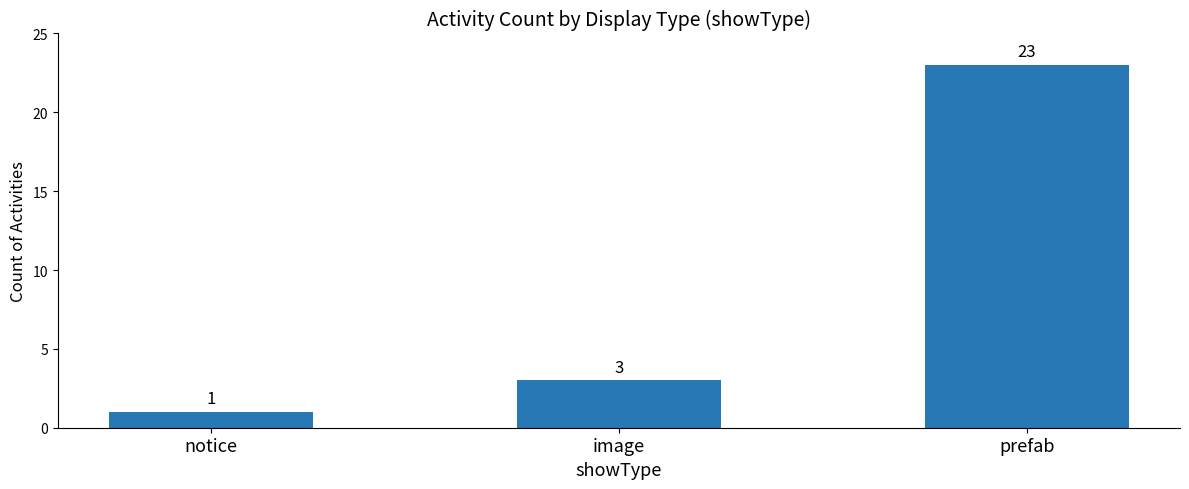

True or false: the data shows 1 at image.

False